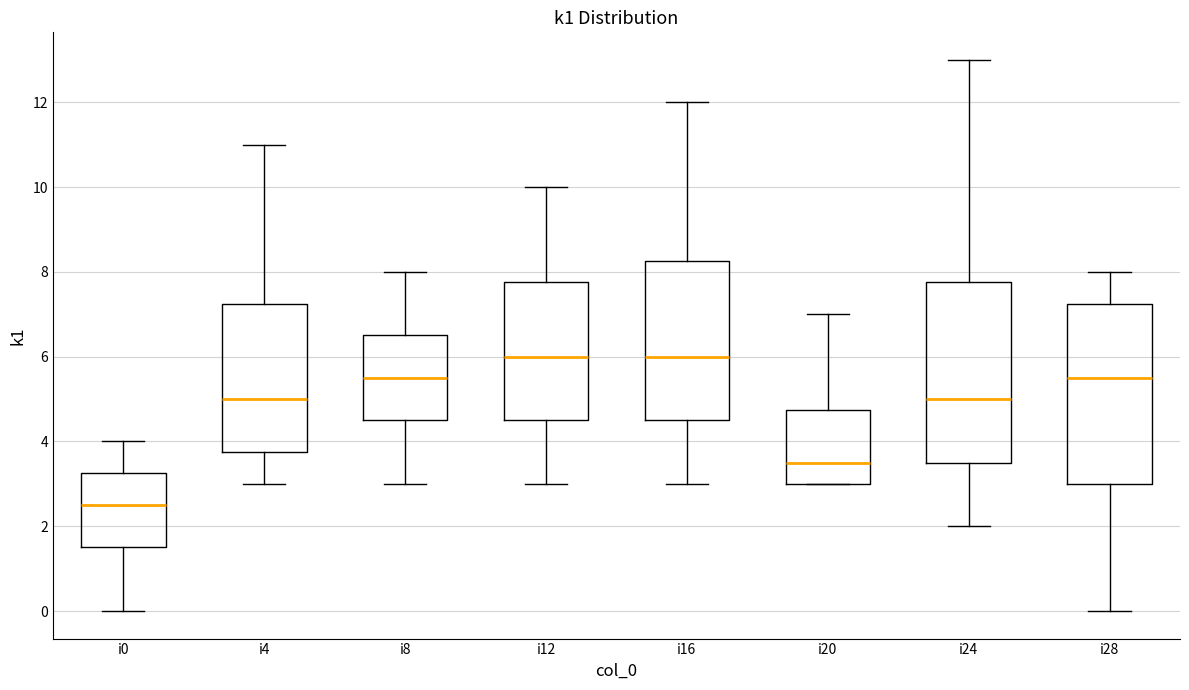

Reading left to right, transcribe this box plot: for each box, give where its median line is, the range the box spans, and where its two whiskers end, as read against the y-axis. The values are not printed on the chart, so give them approximately, as read against the axis.

i0: median 2.6, box 1.6 to 3.2, whiskers 0.0 to 4.0
i4: median 5.0, box 3.8 to 7.2, whiskers 3.0 to 11.0
i8: median 5.6, box 4.6 to 6.6, whiskers 3.0 to 8.0
i12: median 6.0, box 4.6 to 7.8, whiskers 3.0 to 10.0
i16: median 6.0, box 4.6 to 8.2, whiskers 3.0 to 12.0
i20: median 3.6, box 3.0 to 4.8, whiskers 3.0 to 7.0
i24: median 5.0, box 3.6 to 7.8, whiskers 2.0 to 13.0
i28: median 5.6, box 3.0 to 7.2, whiskers 0.0 to 8.0